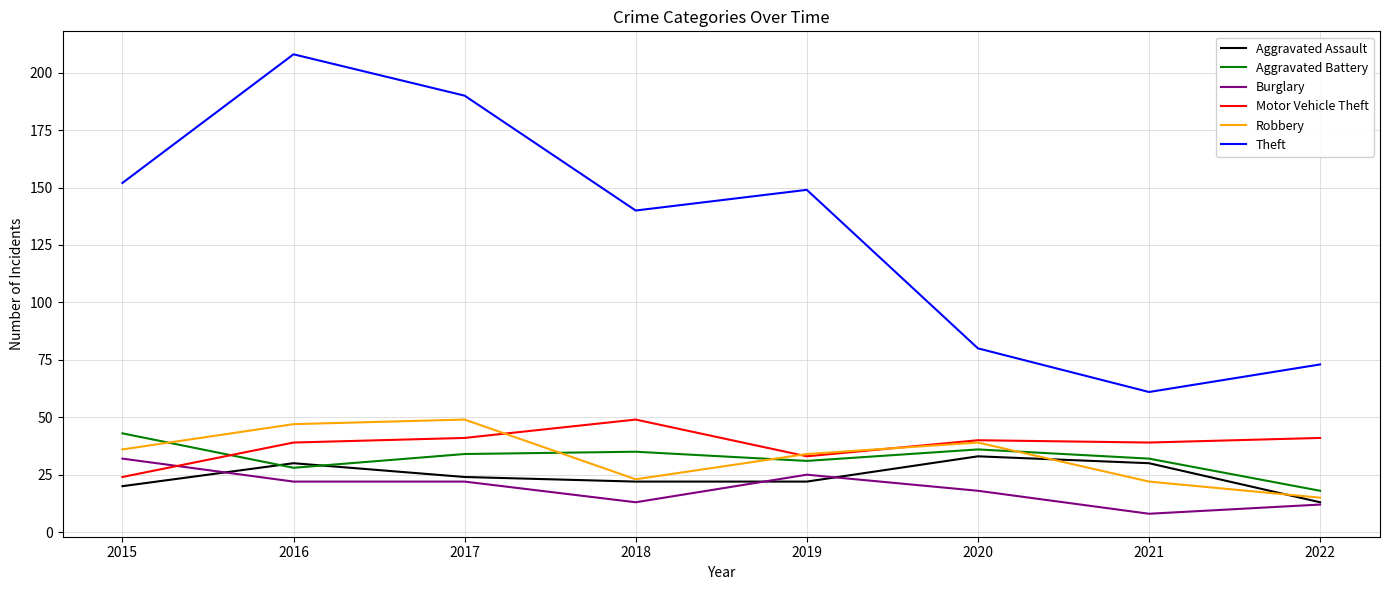

True or false: Motor Vehicle Theft has a value of 24 at 2015.

True